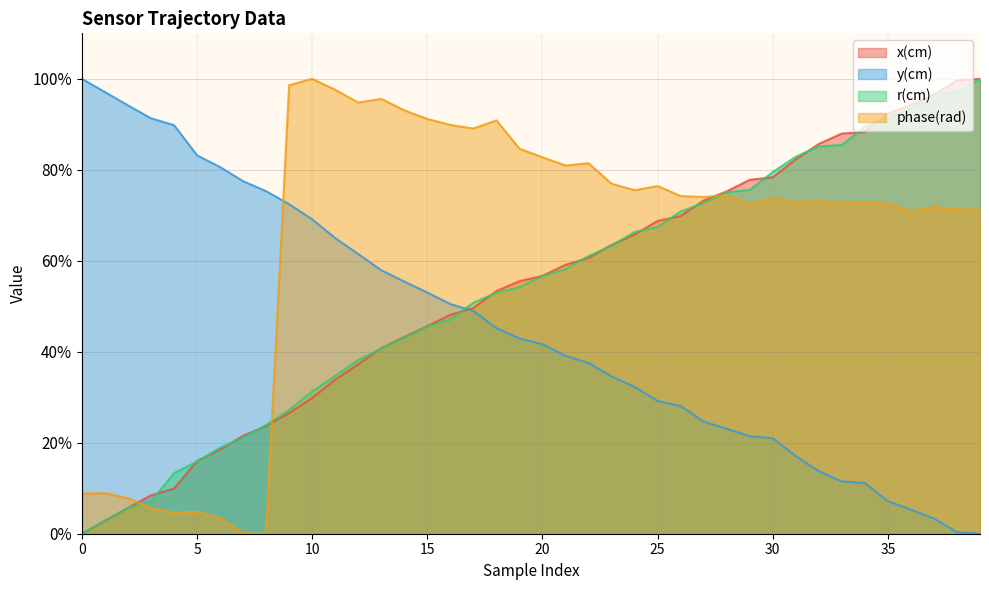

What is the sum of all x(cm) values?

2146.3